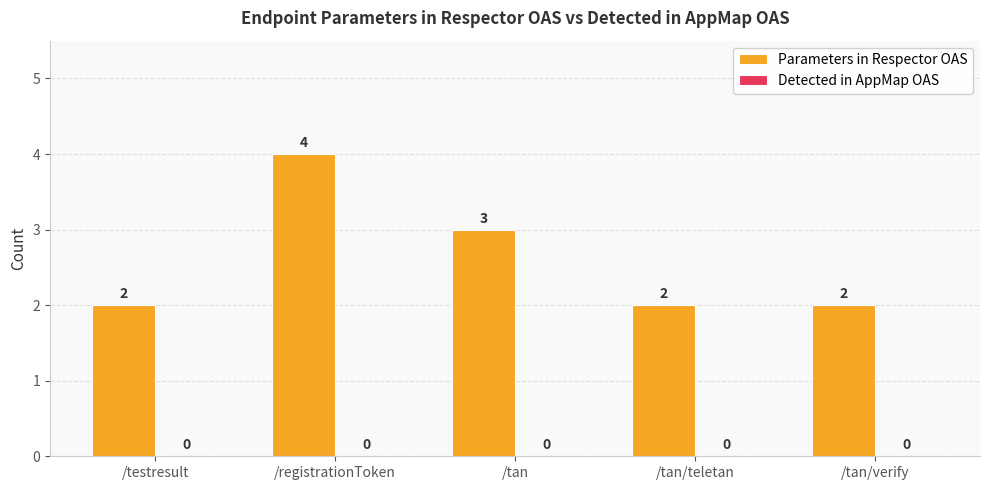

How many categories are shown in the chart?

5